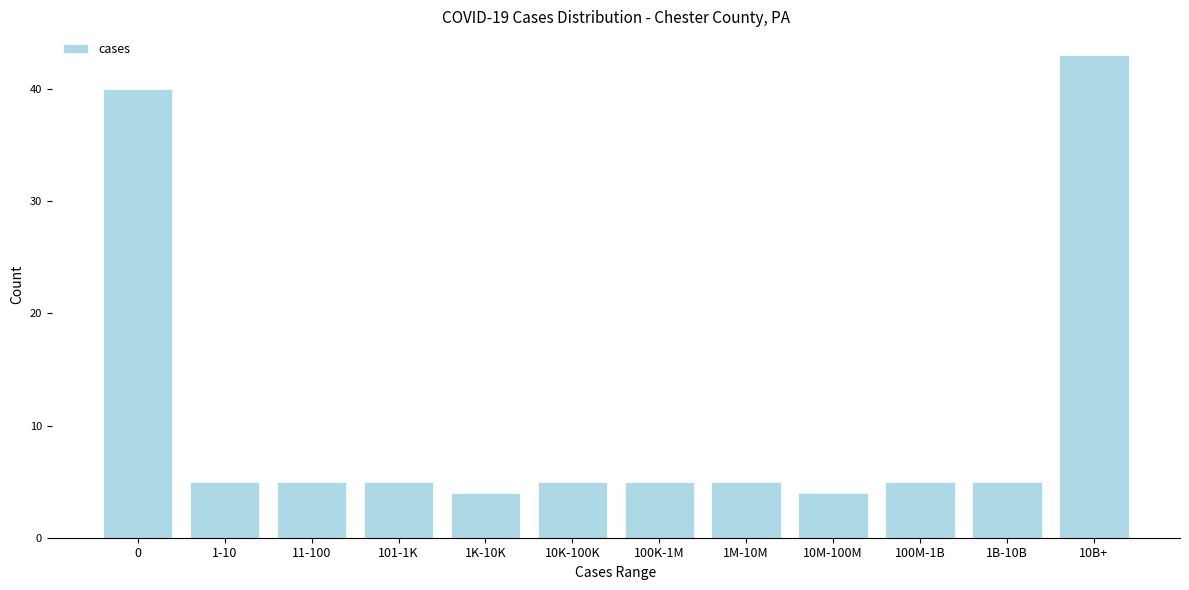

Reading left to right, what are all the values shown in this chart?

0=40	1-10=5	11-100=5	101-1K=5	1K-10K=4	10K-100K=5	100K-1M=5	1M-10M=5	10M-100M=4	100M-1B=5	1B-10B=5	10B+=43